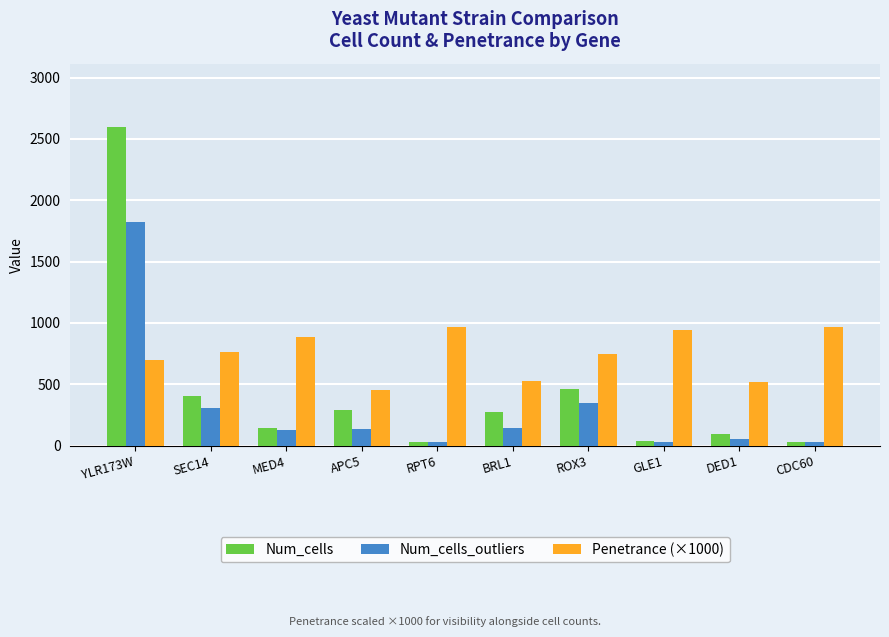

The Num_cells_outliers series shows 33.0 at GLE1. True or false?

True